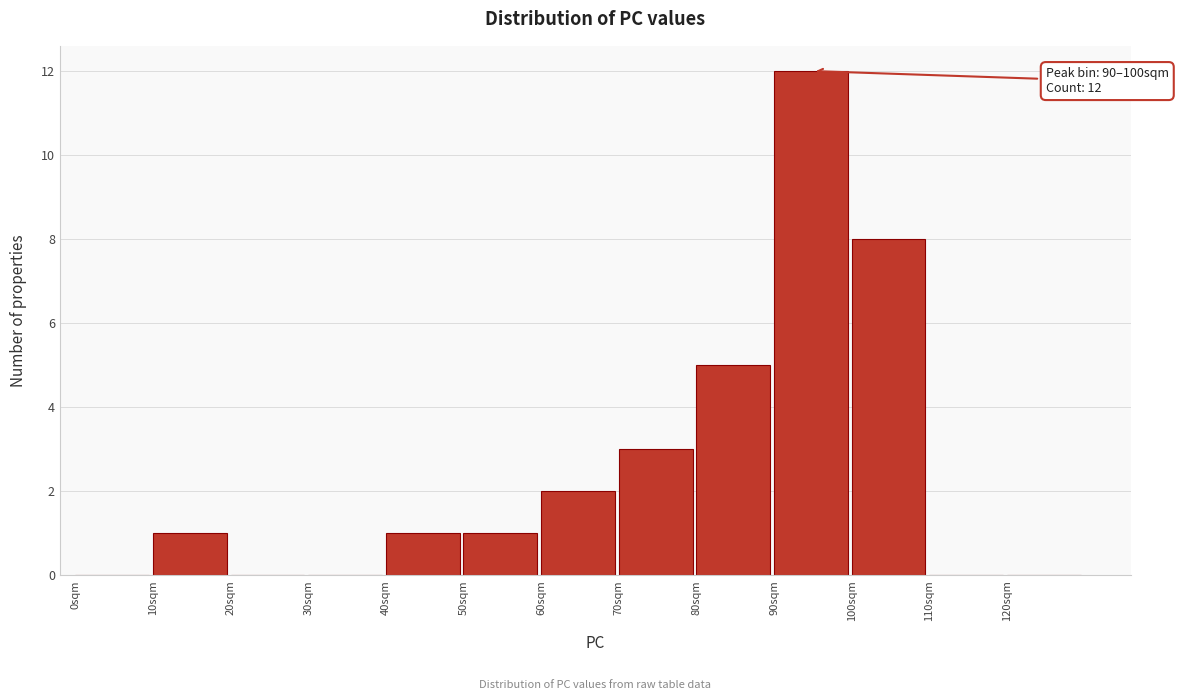

Over which range of the x-axis is the bar tallest?

90 to 100